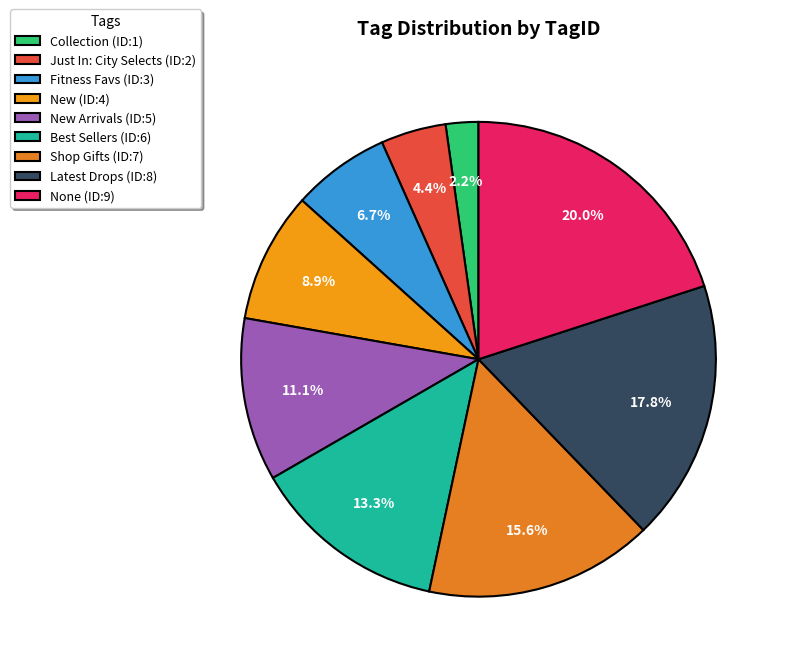

Rank the categories by value from lowest to highest.

Collection (ID:1), Just In: City Selects (ID:2), Fitness Favs (ID:3), New (ID:4), New Arrivals (ID:5), Best Sellers (ID:6), Shop Gifts (ID:7), Latest Drops (ID:8), None (ID:9)